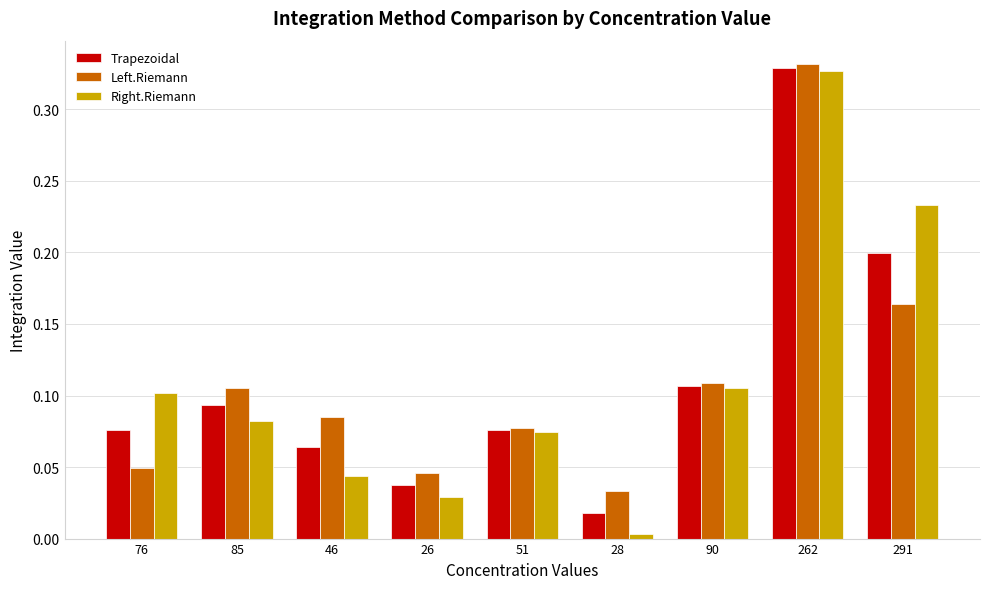

Is the value of Right.Riemann at 90 greater than the value of Left.Riemann at 262?

No